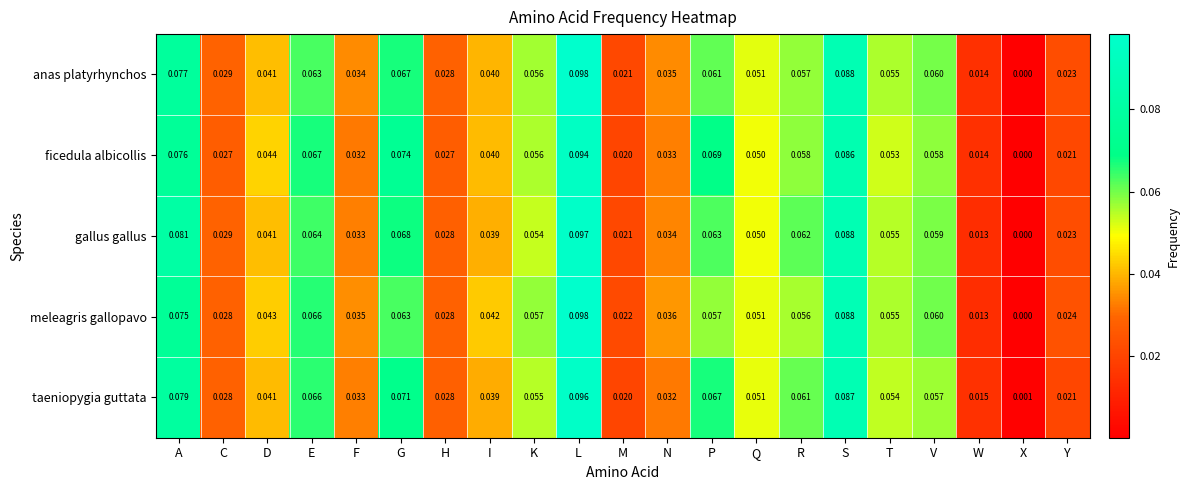

How many categories are shown in the chart?

21